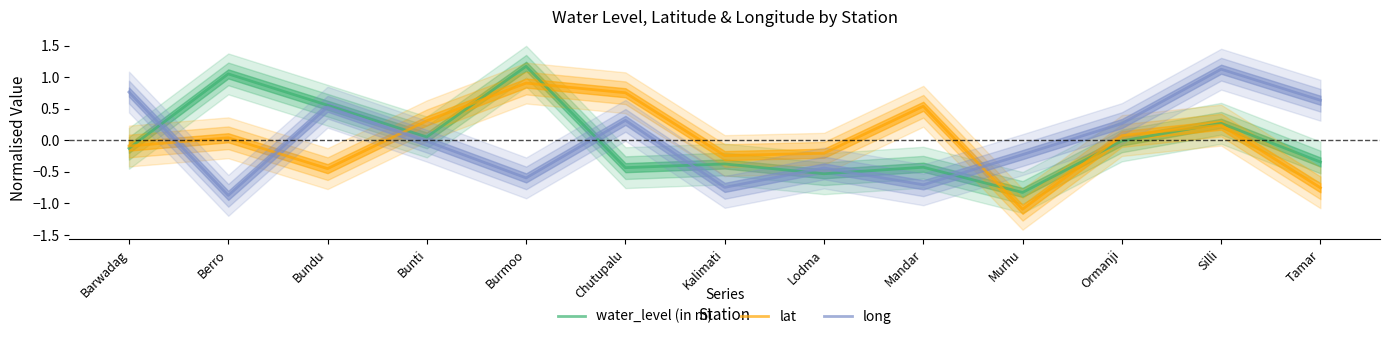

What is the label of the 10th point from the right?

Bunti